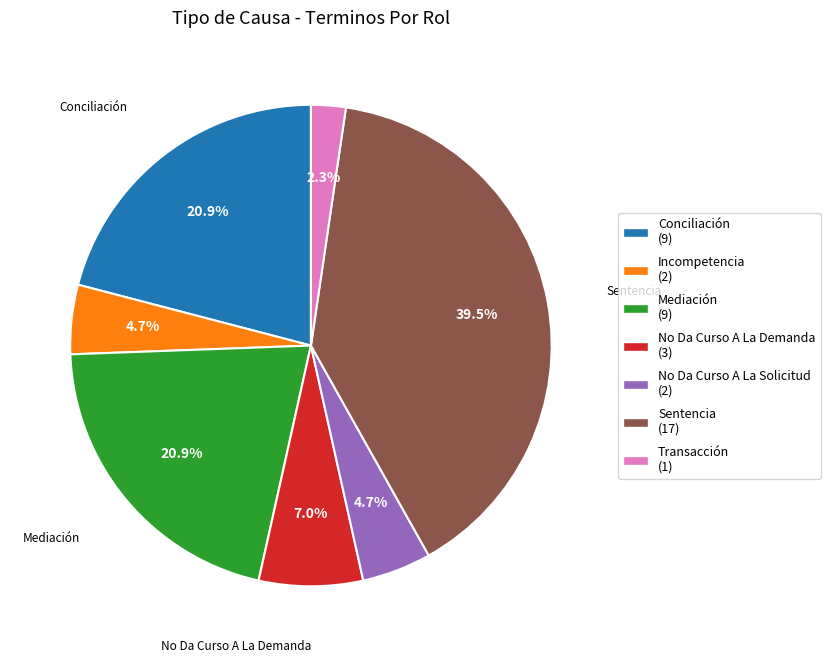

Is there any slice that represents more than half of the pie?

No